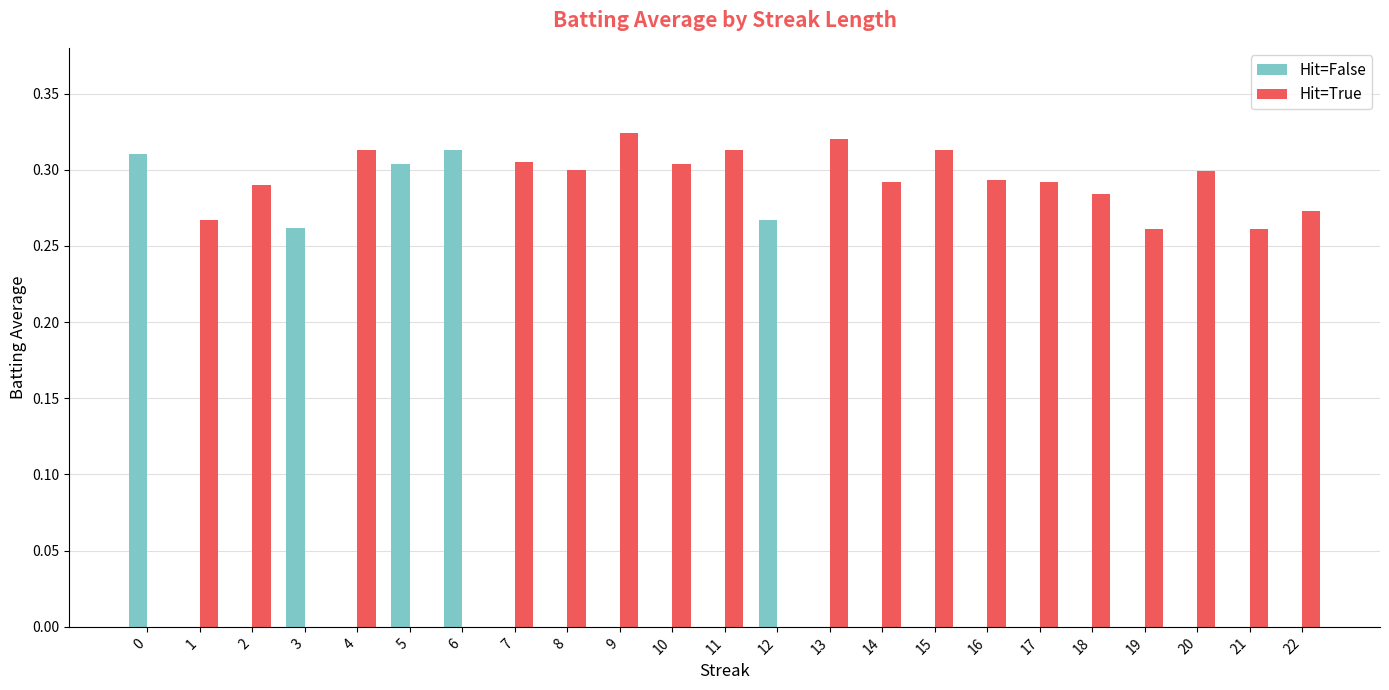

The value of Hit=False at 1 is 0.2. True or false?

False